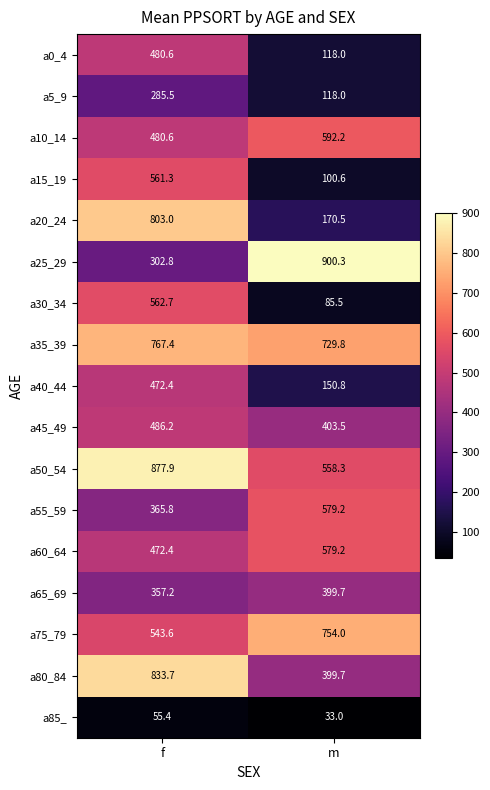

What is the average value of the a20_24 series?

486.8